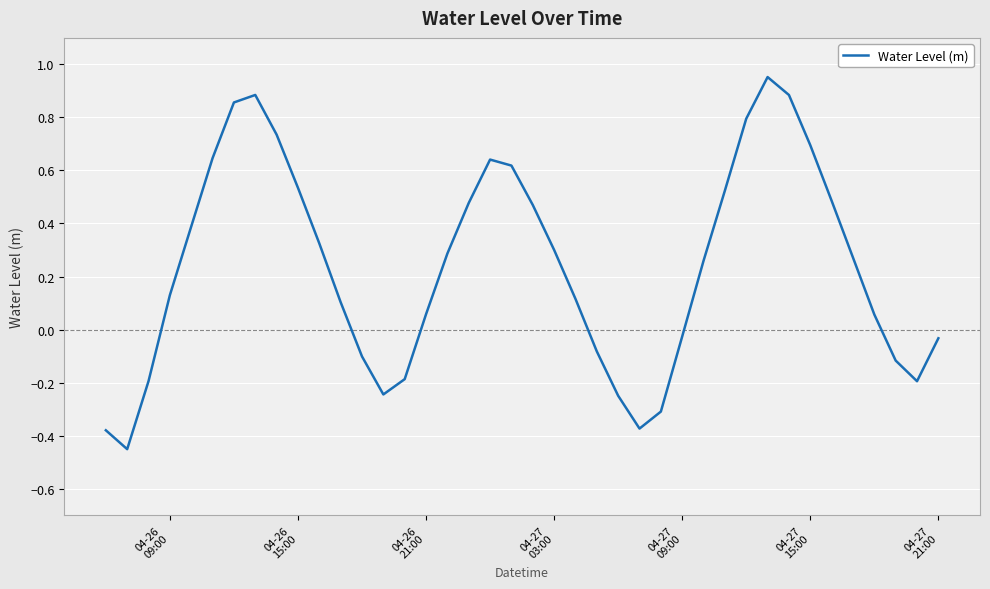

What is the difference between the maximum and second lowest values?

1.3